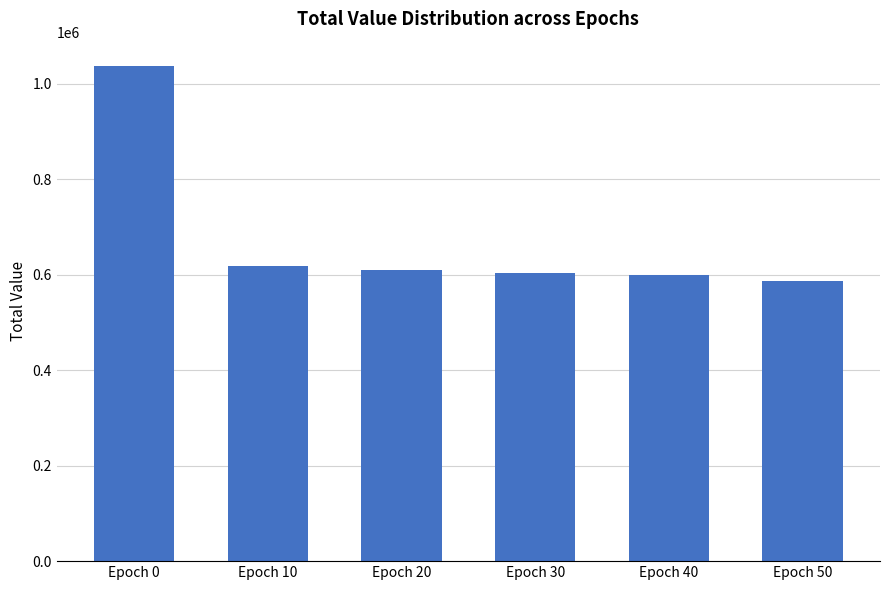

True or false: the data shows 1779587.4 at Epoch 0.

False